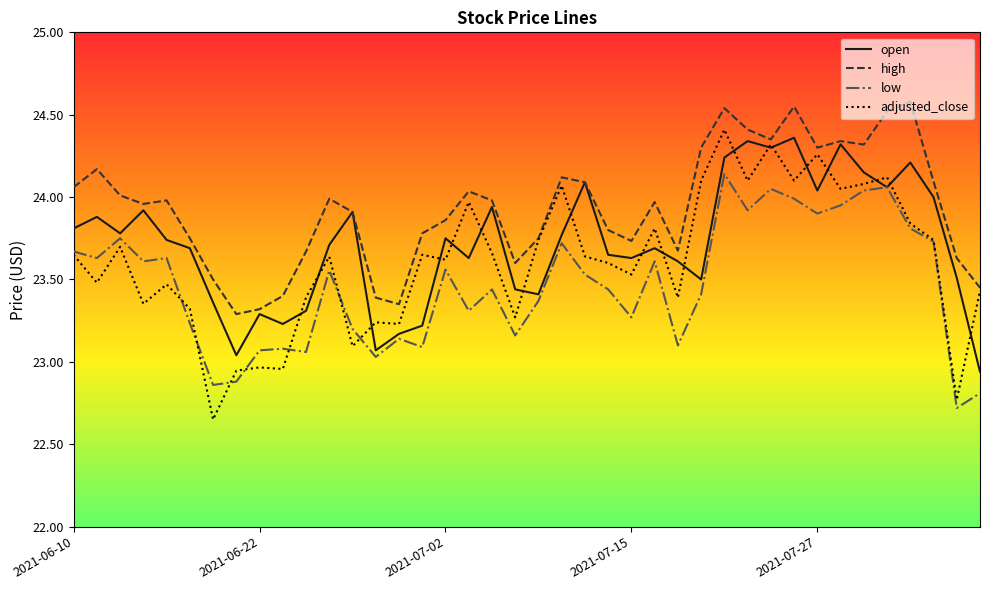

How many lines are shown in the chart?

4